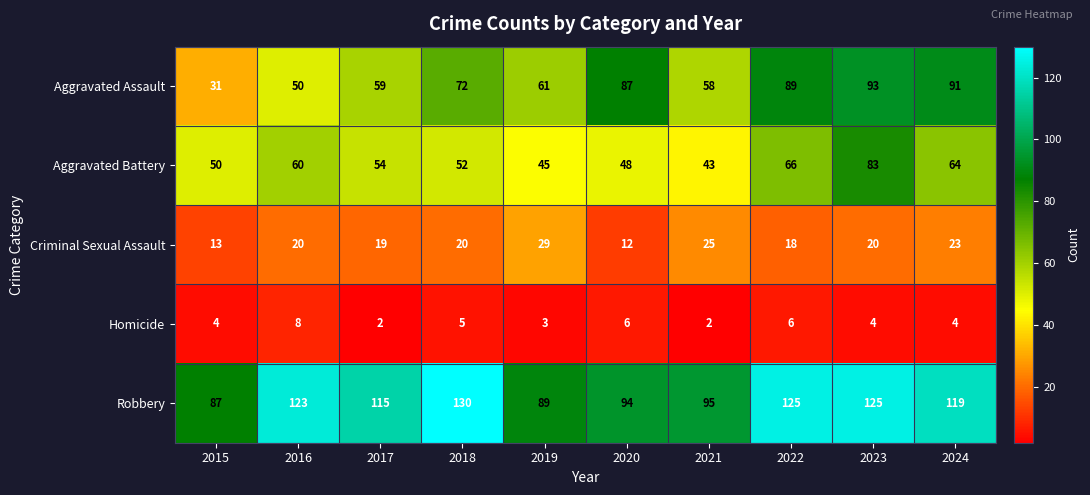

The Robbery series shows 87 at 2015. True or false?

True